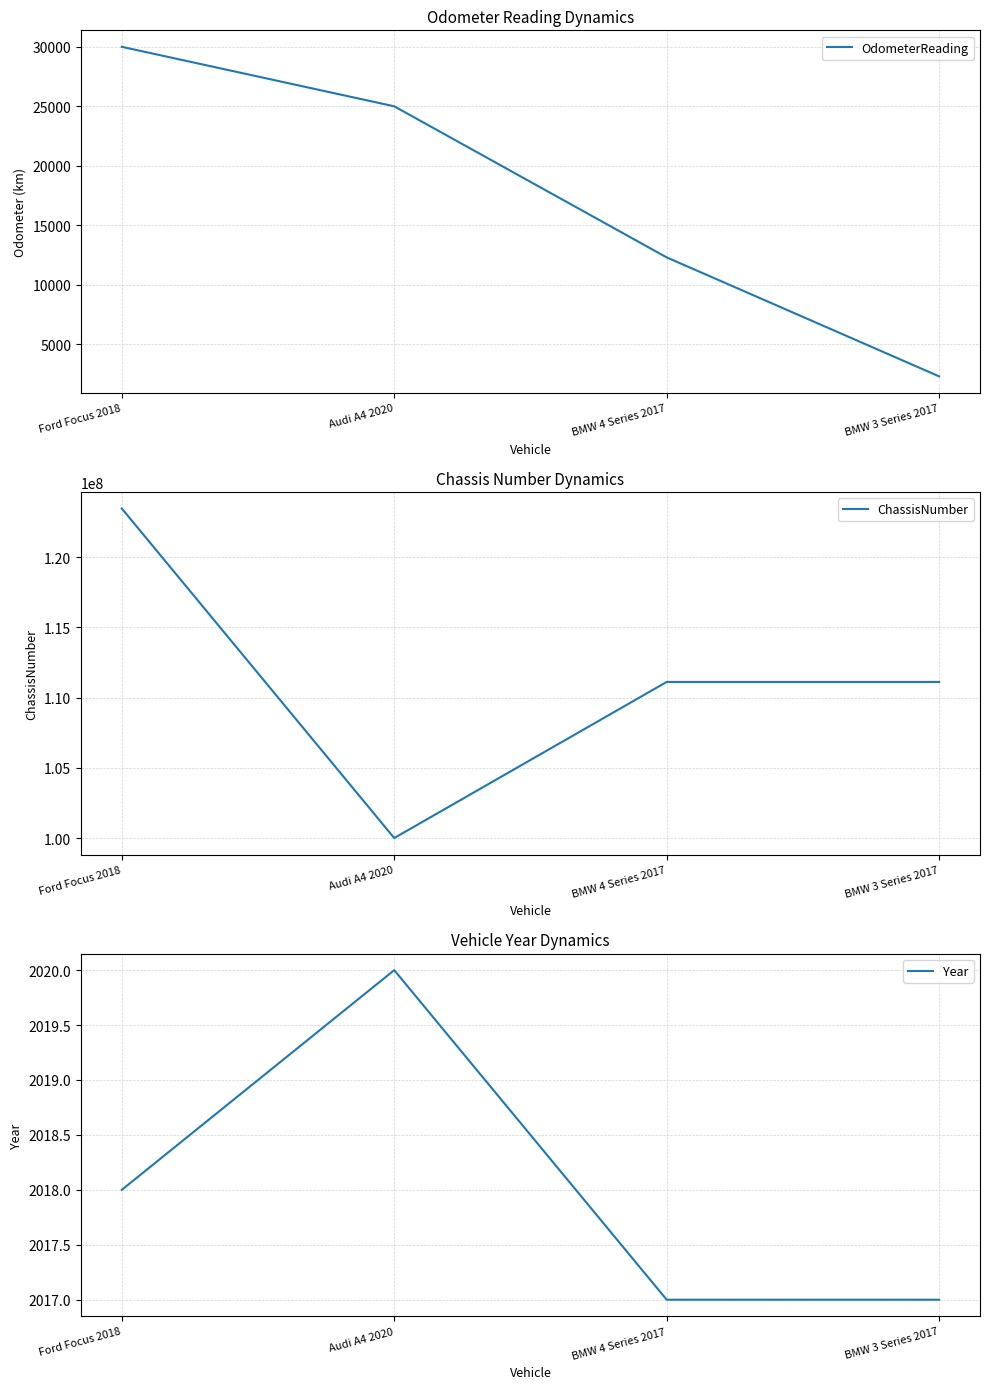

Reading right to left, transcribe all the data shown in this chart.

OdometerReading: BMW 3 Series 2017=2300	BMW 4 Series 2017=12300	Audi A4 2020=25000	Ford Focus 2018=30000
ChassisNumber: BMW 3 Series 2017=111111112	BMW 4 Series 2017=111111111	Audi A4 2020=99999999	Ford Focus 2018=123456789
Year: BMW 3 Series 2017=2017	BMW 4 Series 2017=2017	Audi A4 2020=2020	Ford Focus 2018=2018